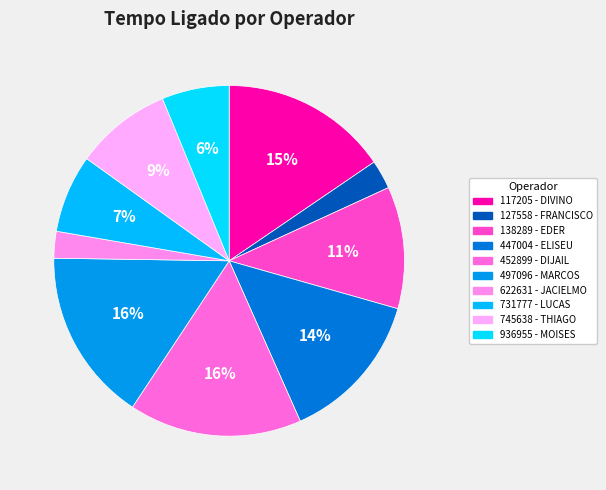

What percentage do 497096 - MARCOS and 745638 - THIAGO together represent?

24.8%